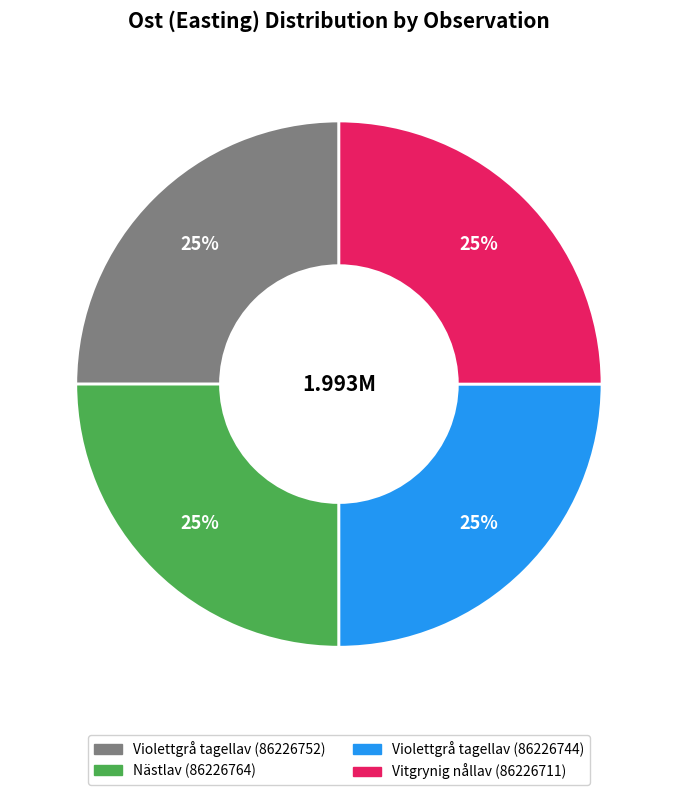

The Vitgrynig nållav (86226711) slice represents 30% of the pie. True or false?

False